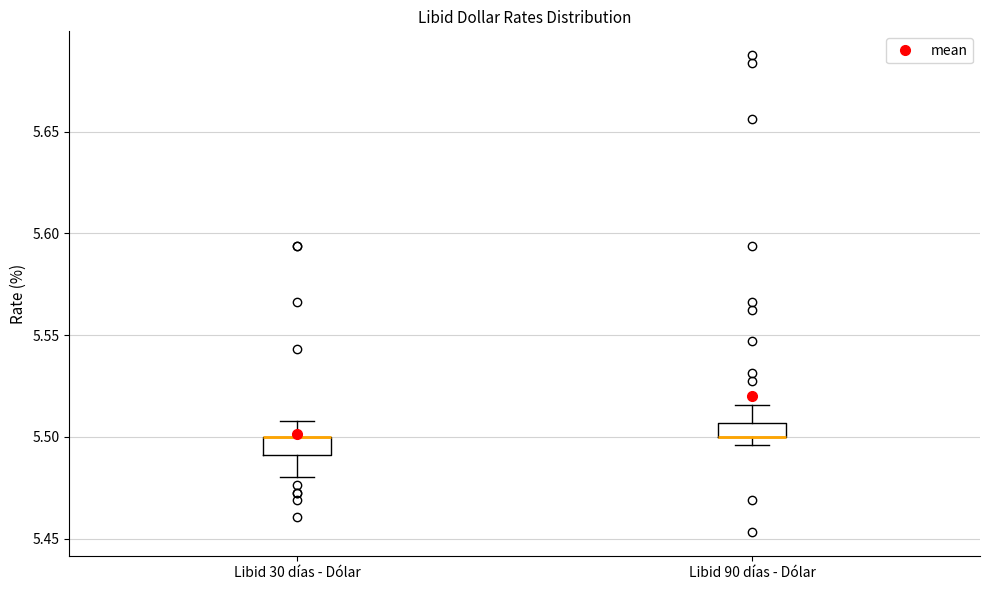

Where does the upper whisker of the box for Libid 30 días - Dólar end on the y-axis? The values are not printed on the chart, so give them approximately, as read against the axis.

5.510